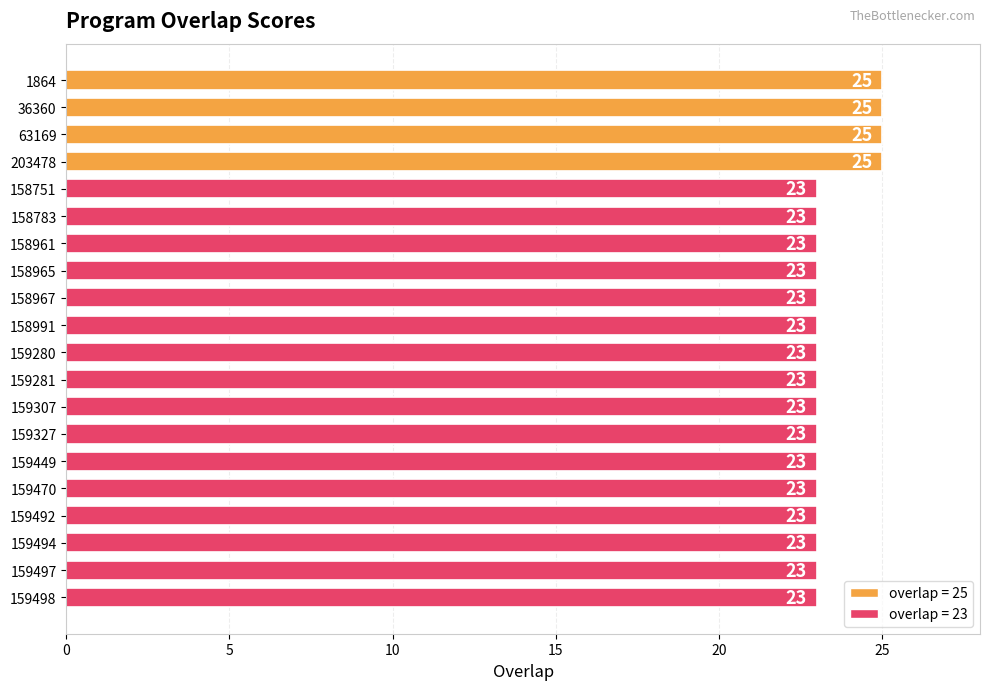

Between 203478 and 158751, which is larger?

203478